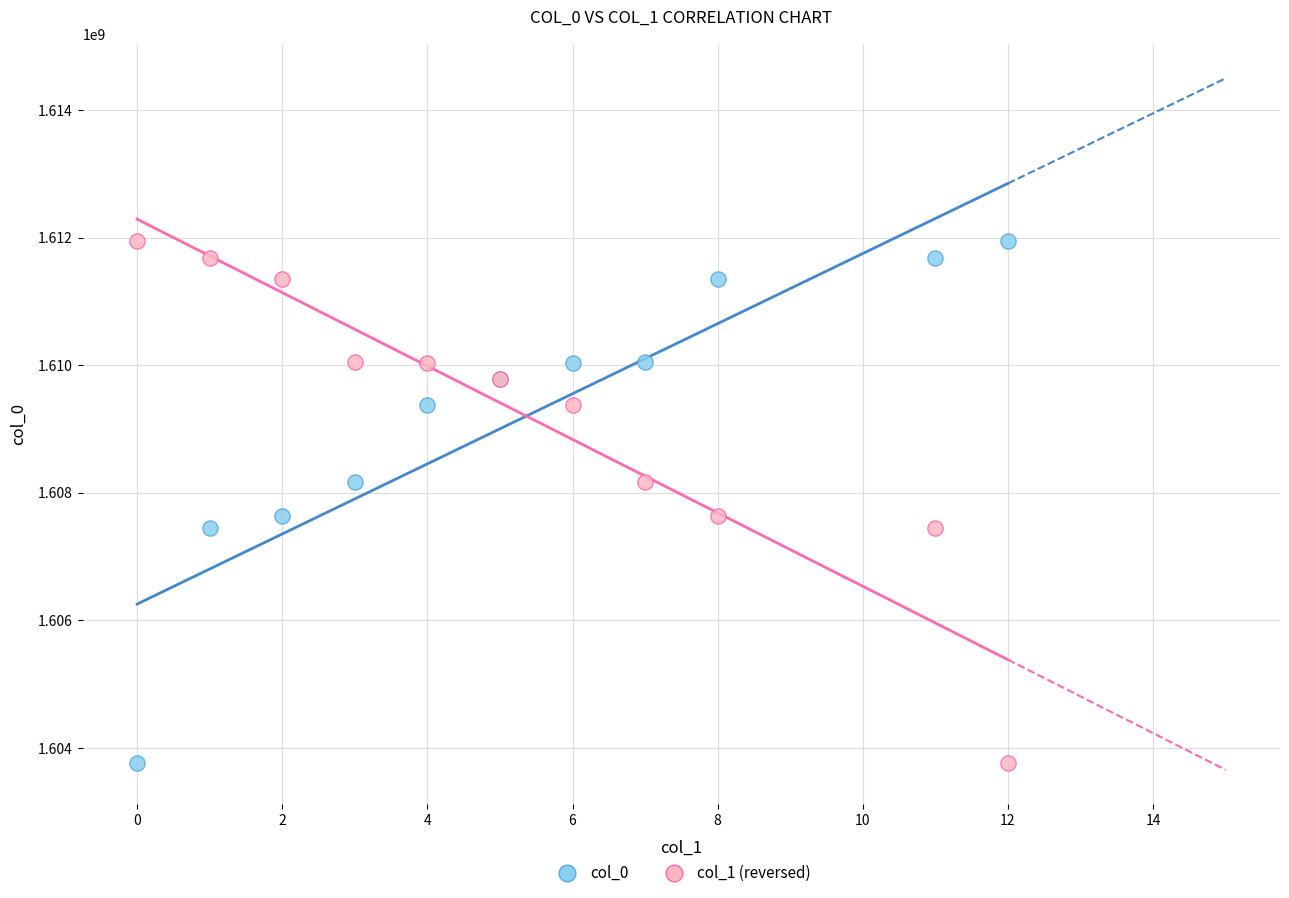

What are all the series names shown in the legend?

col_0, col_1 (reversed)